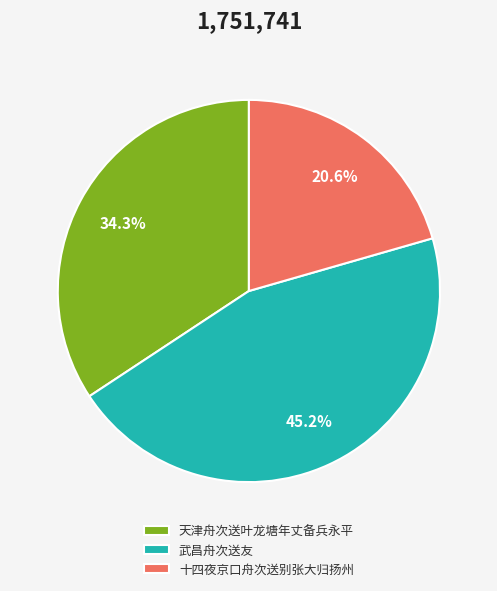

How much of the chart is everything except 天津舟次送叶龙塘年丈备兵永平?

65.7%